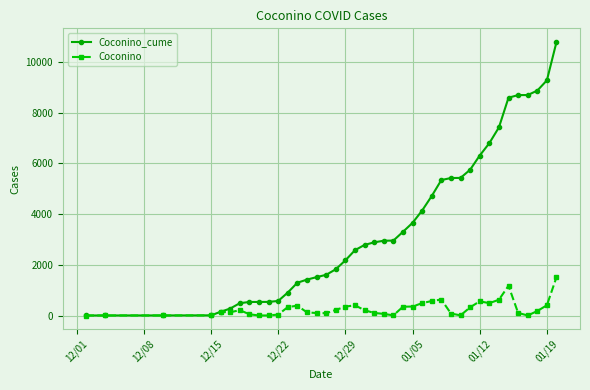

List the series in order of their peak value, highest first.

Coconino_cume, Coconino